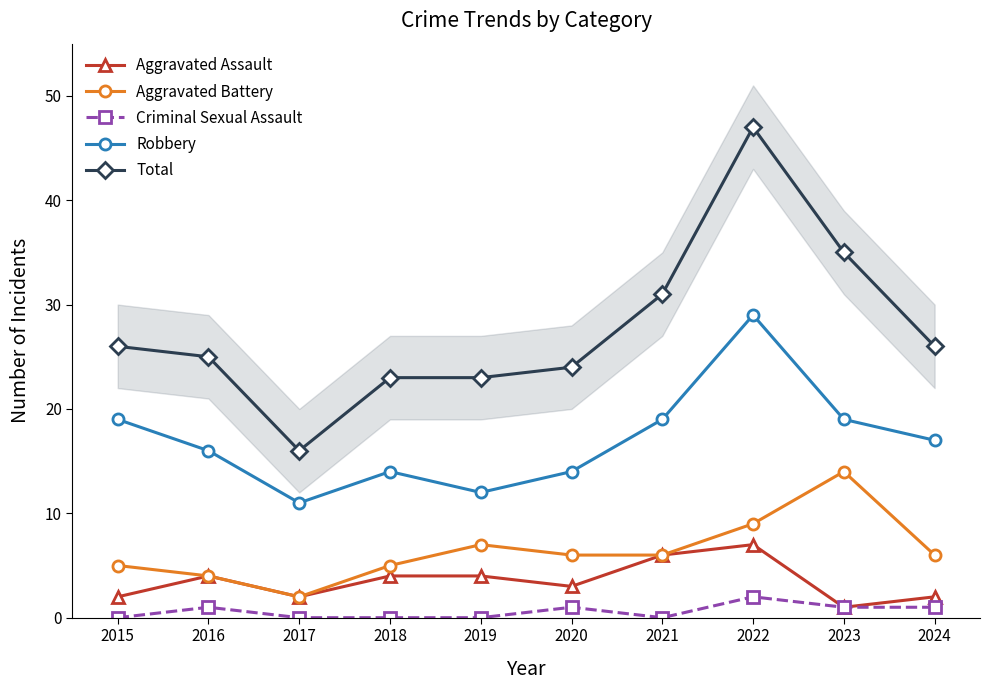

Is this an area chart (filled region under the line)?

No